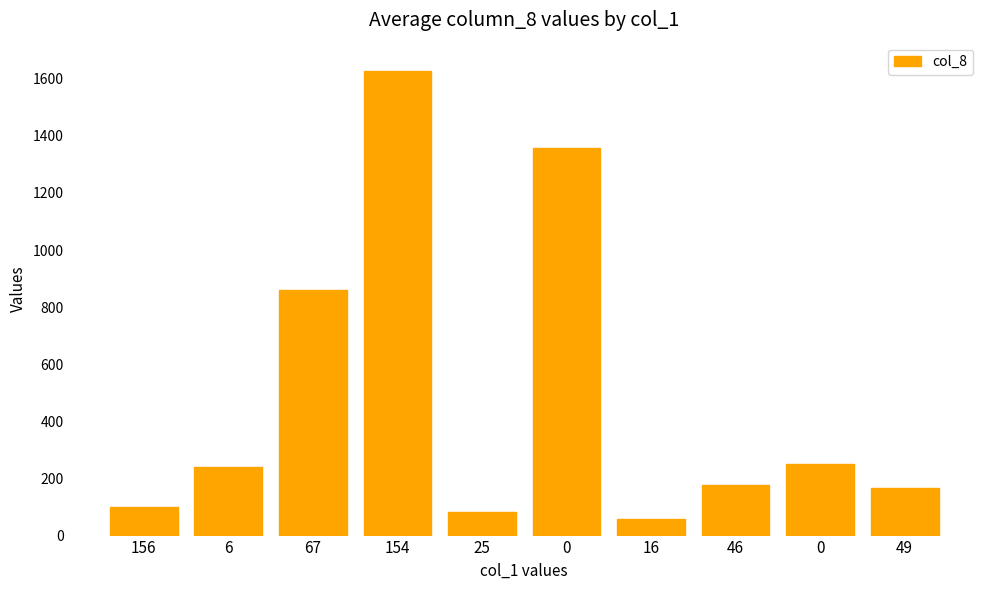

What is the difference between the second highest and second lowest values?

1275